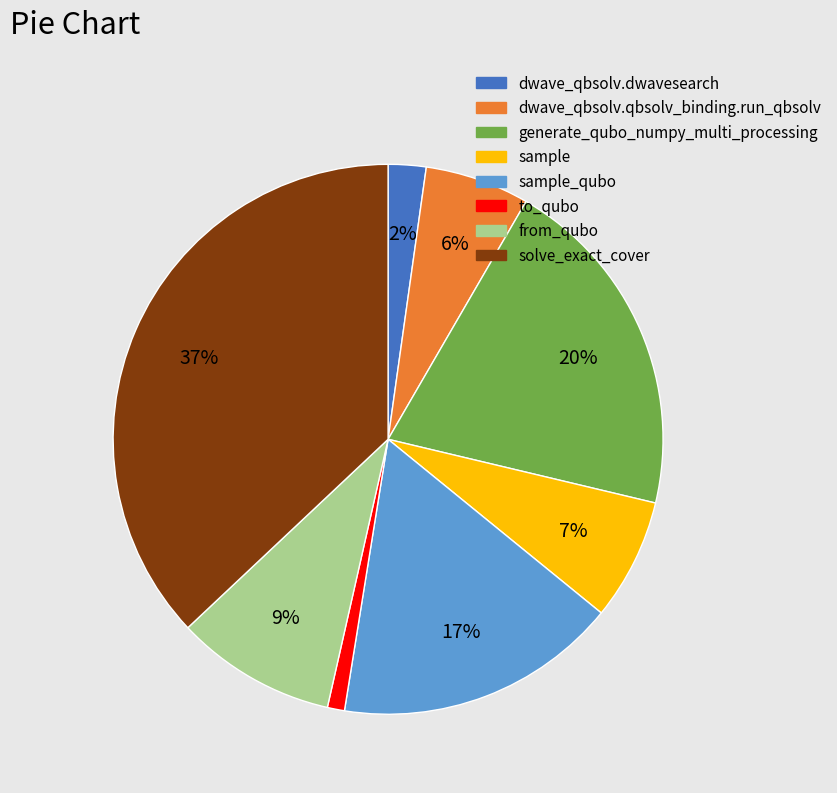

How many slices are in this pie chart?

8